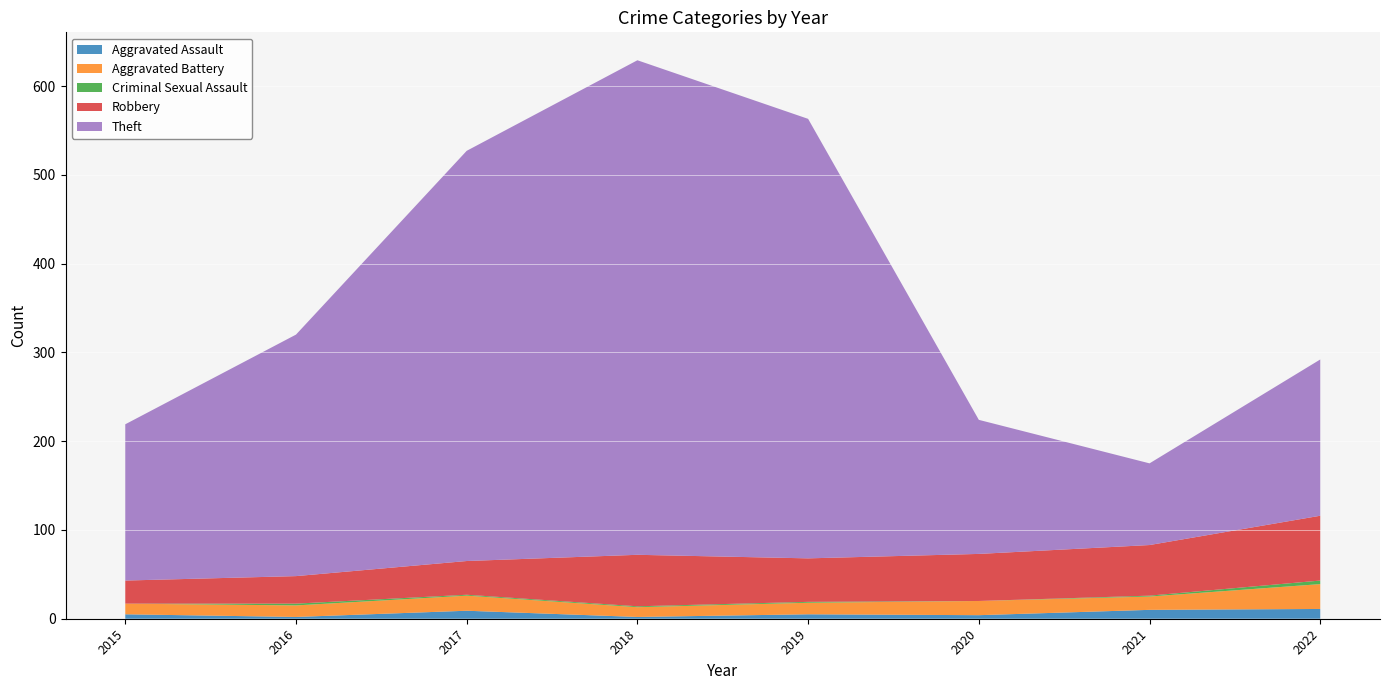

Reading left to right, list all the values displayed in this chart.

Aggravated Assault: 5	2	9	2	5	4	10	11
Aggravated Battery: 12	13	17	11	13	16	15	28
Criminal Sexual Assault: 0	2	1	1	1	0	1	4
Robbery: 26	31	38	58	49	53	57	73
Theft: 176	272	462	557	495	151	92	176